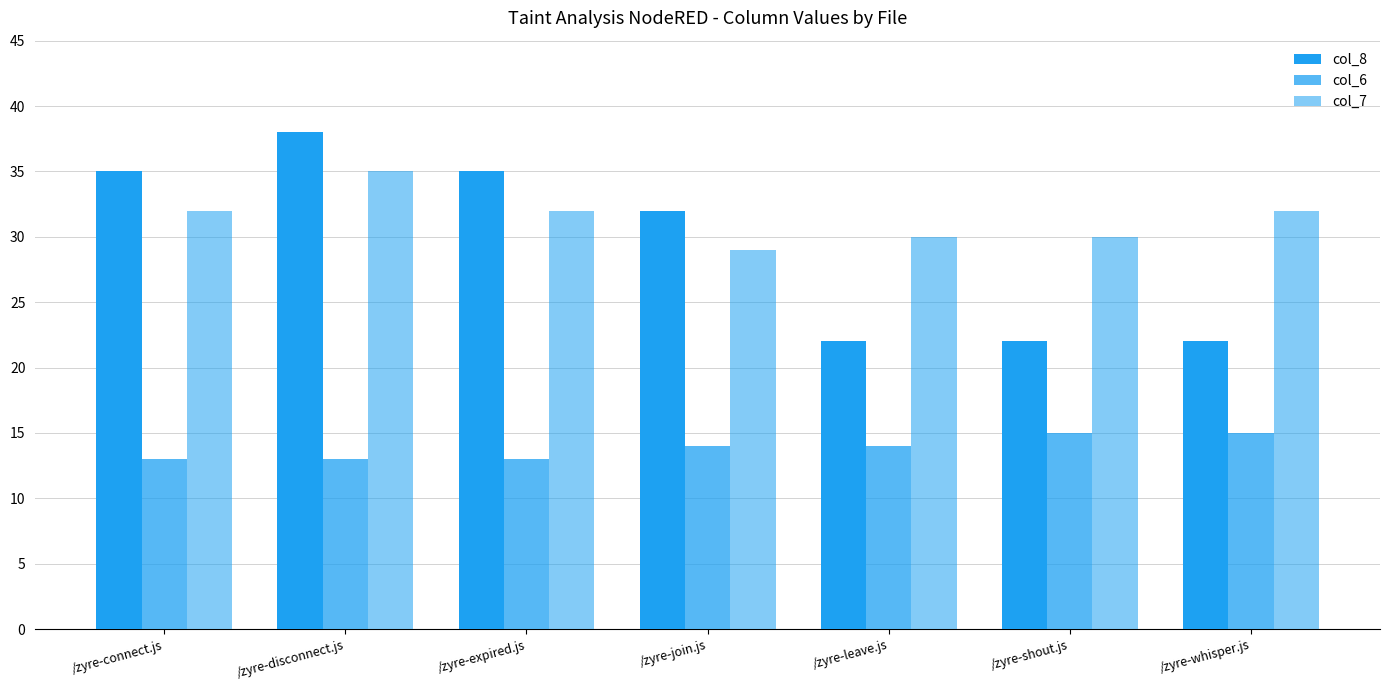

Is it true that col_7 equals 55 at /zyre-whisper.js?

False